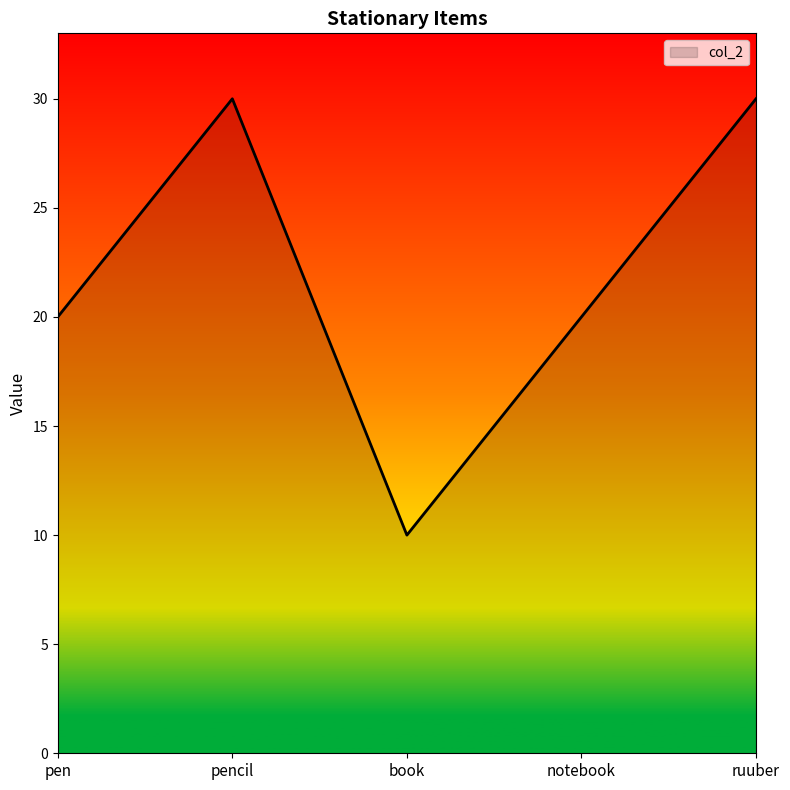

What is the approximate value at notebook?

20